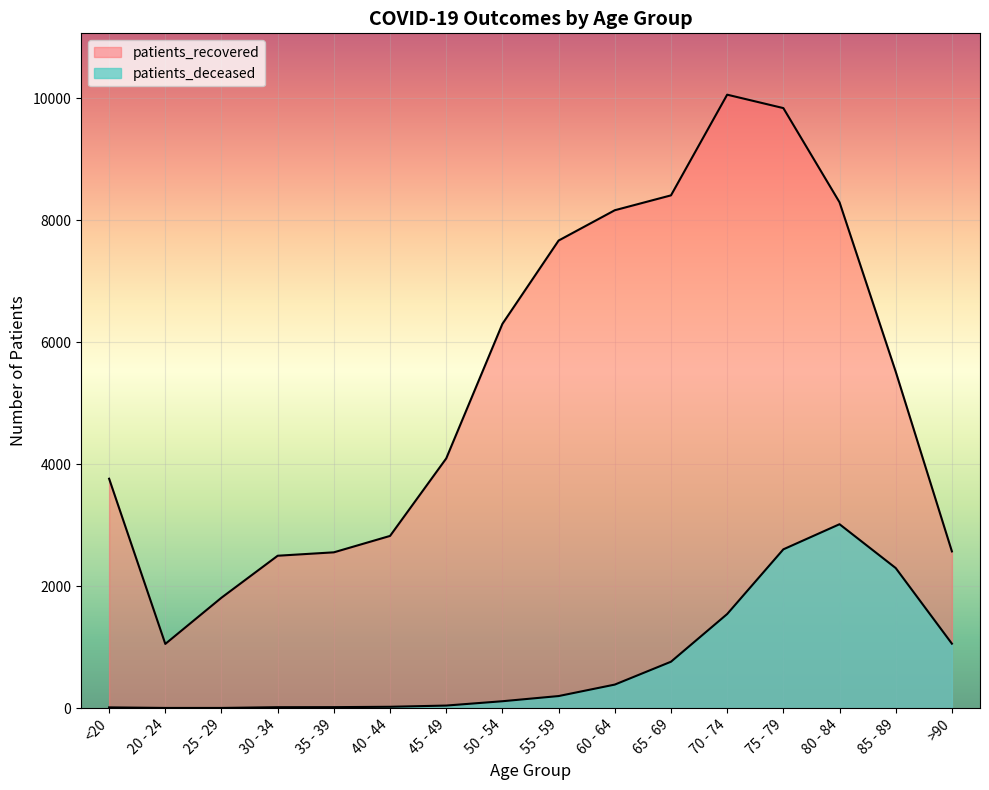

What is the difference between the maximum and minimum values in the patients_recovered series?

9007